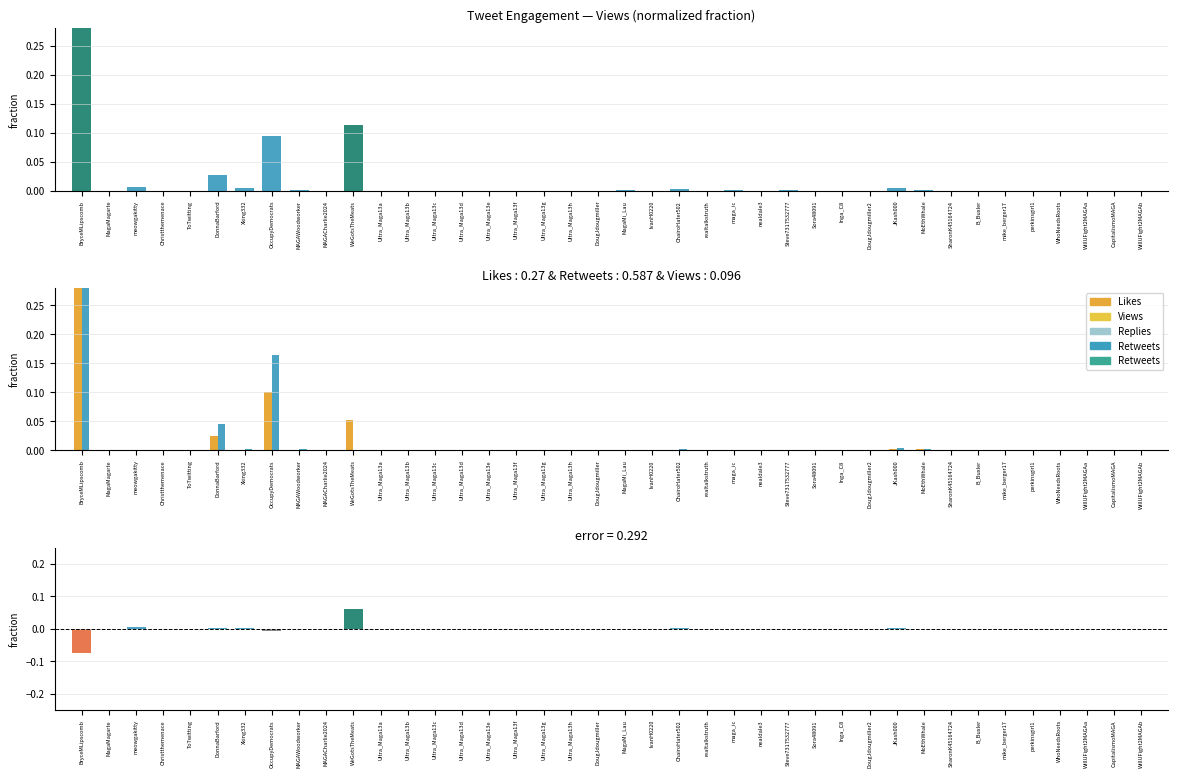

At which category is the sum across all series the highest?

BryceMLipscomb